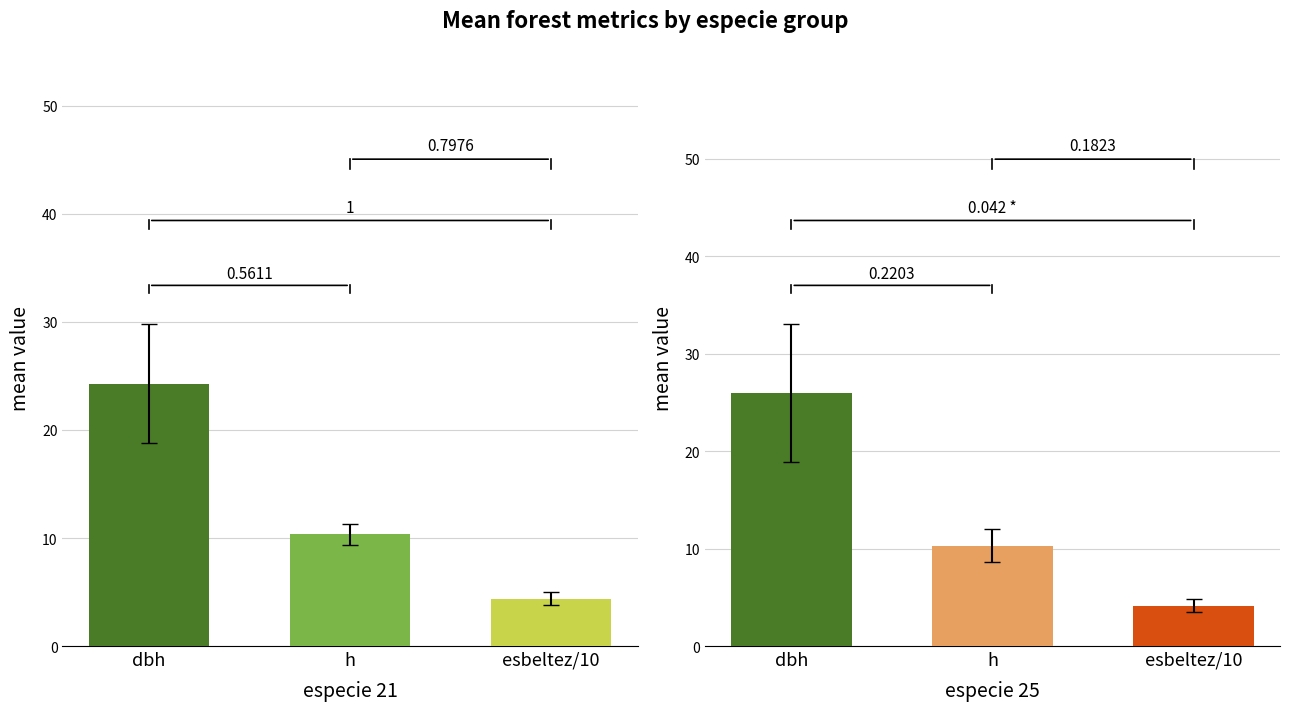

How many data points in h are above 9?

11